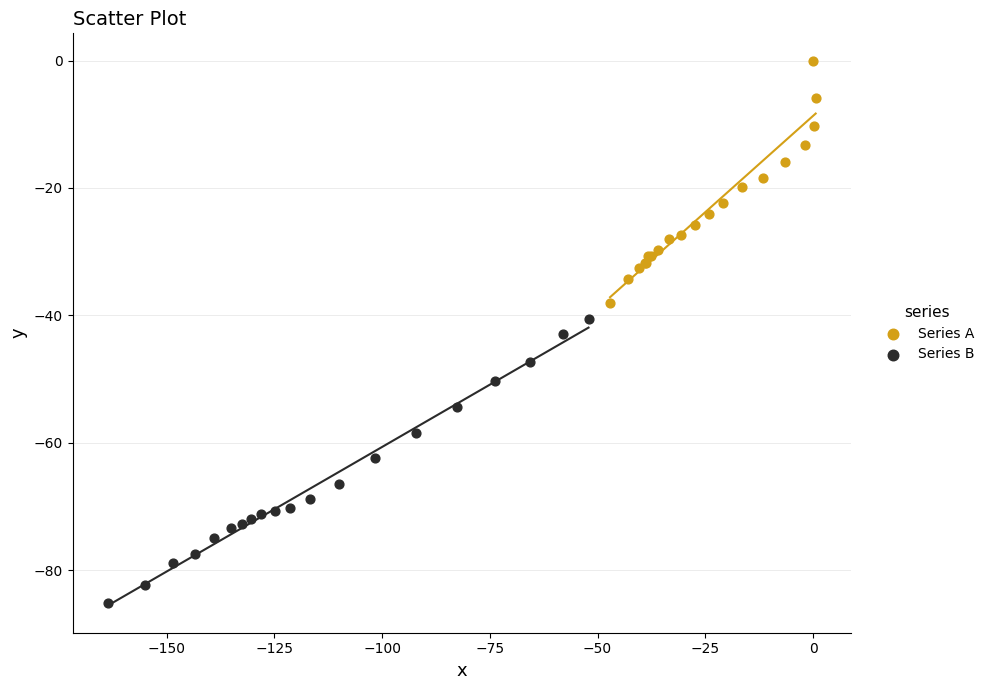

Which series has the largest Y range (max minus min)?

Series B